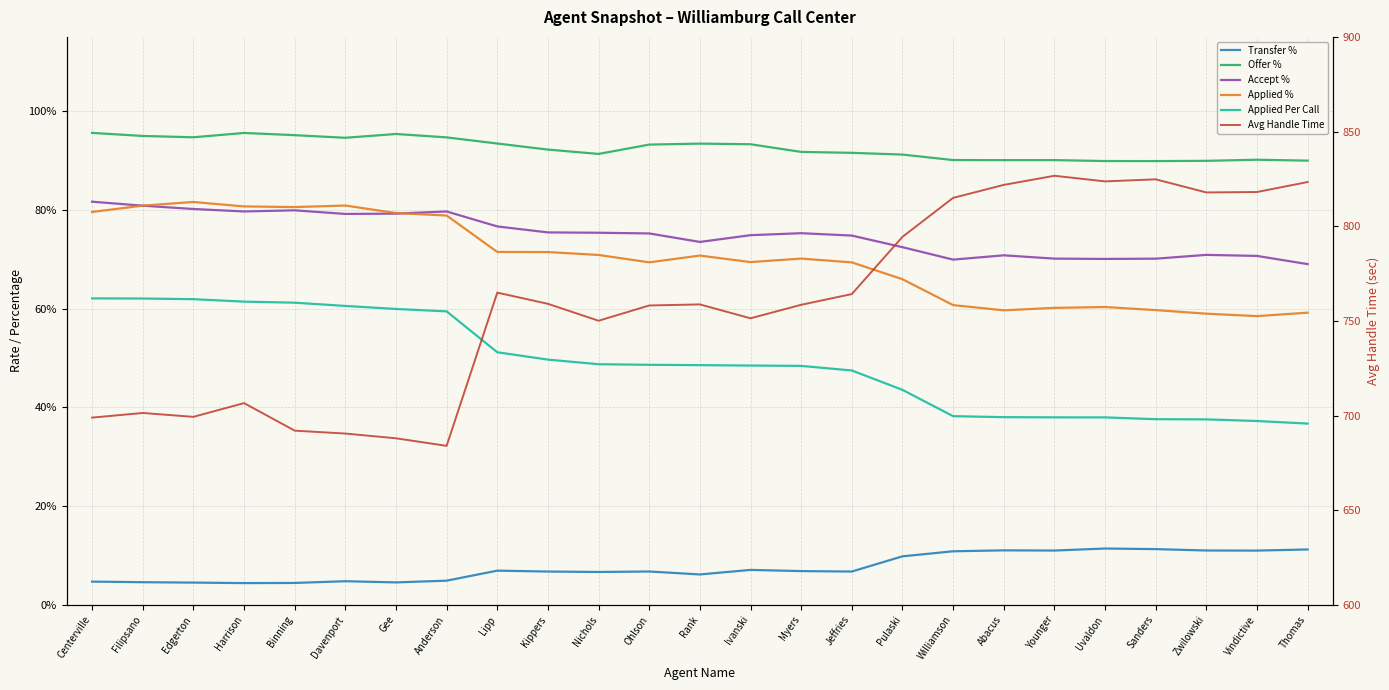

Count the number of data series in this chart.

6